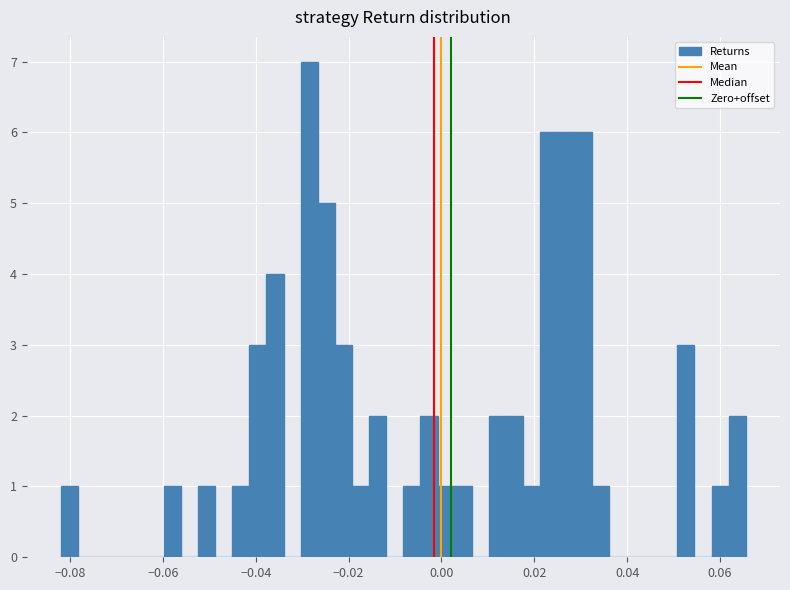

Read against the x-axis, roughly where is the centre of the tallest bar?

-0.028